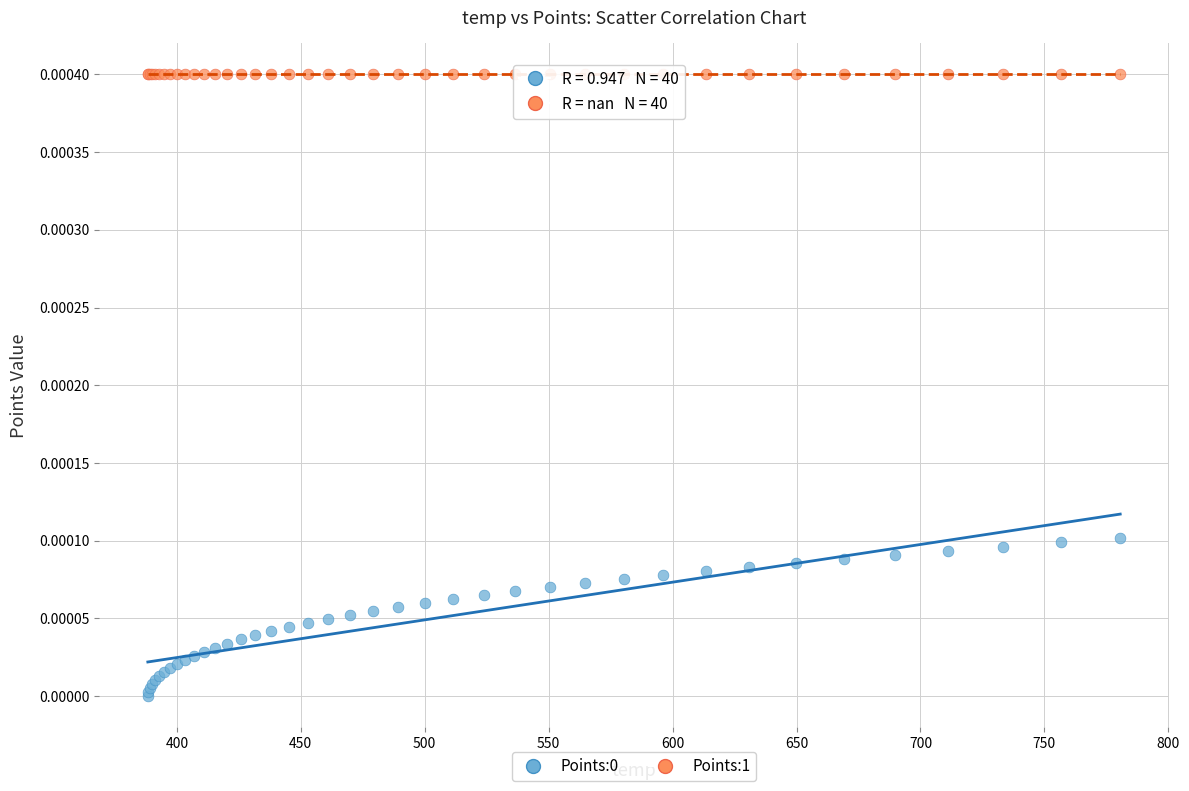

Which series reaches the maximum Y coordinate?

Points:1